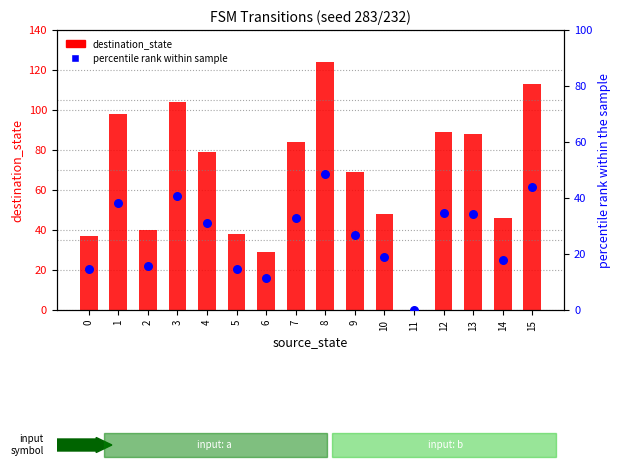

At how many categories does at least one series exceed 23?

15